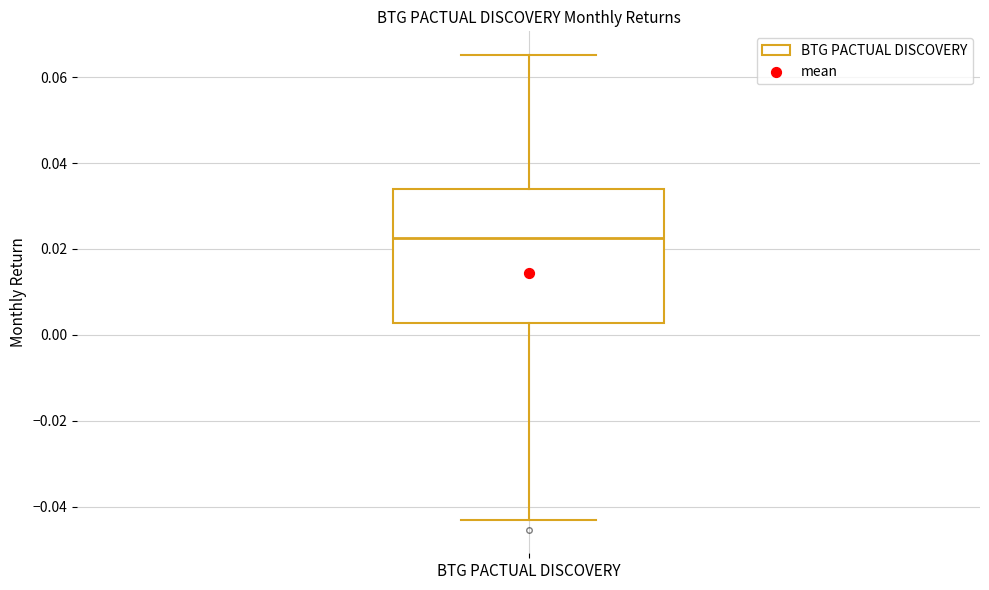

Read this box plot against the y-axis: the position of the median line, the range covered by the box, and the ends of both whiskers. The values are not printed on the chart, so give them approximately, as read against the axis.

median 0.022, box 0.002 to 0.034, whiskers -0.044 to 0.066